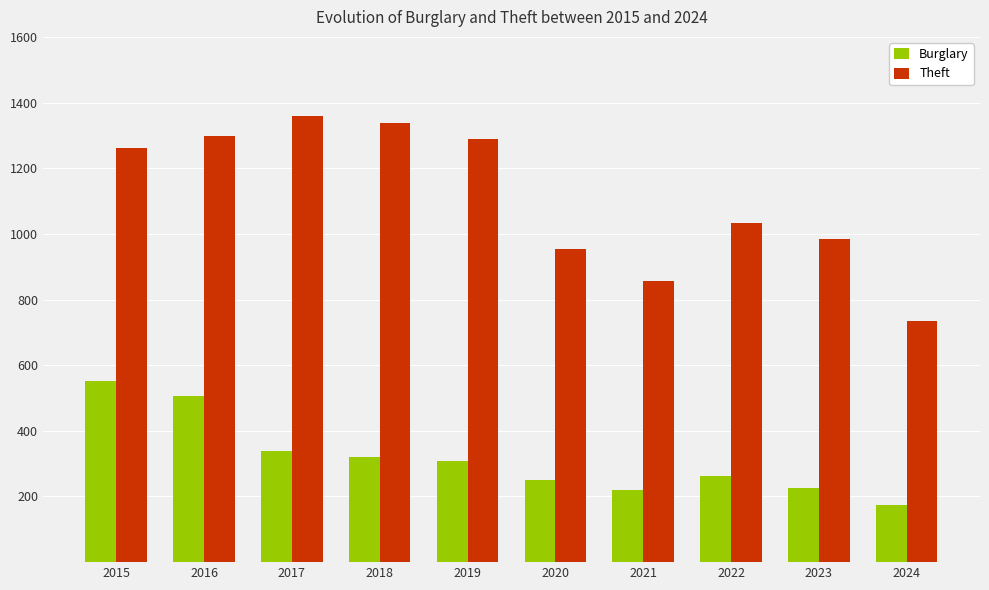

What is the greatest value displayed?

1359